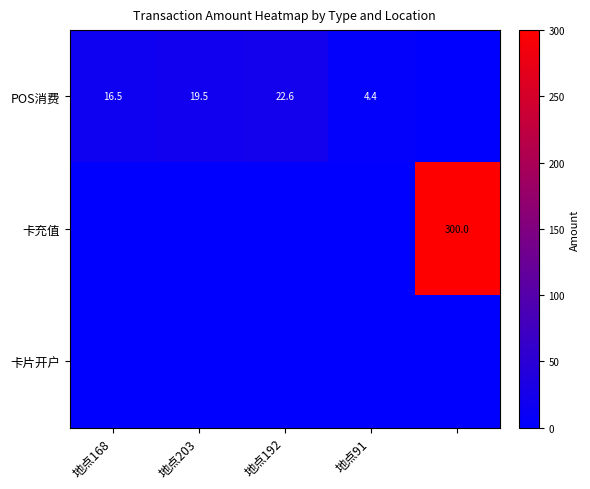

Is it true that POS消费 equals 33.0 at 地点192?

False